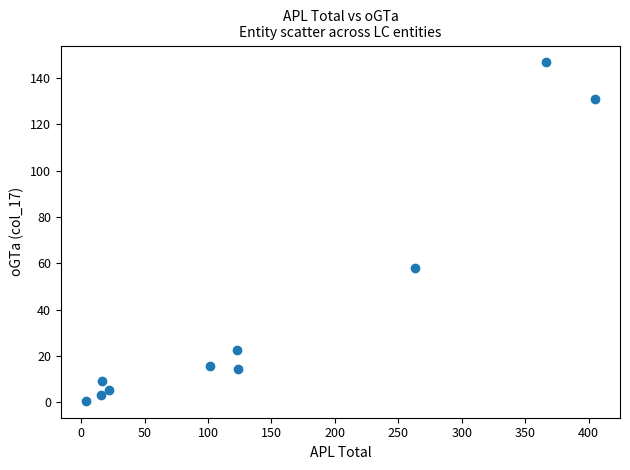

What is the range of X values (max minus min)?

400.7